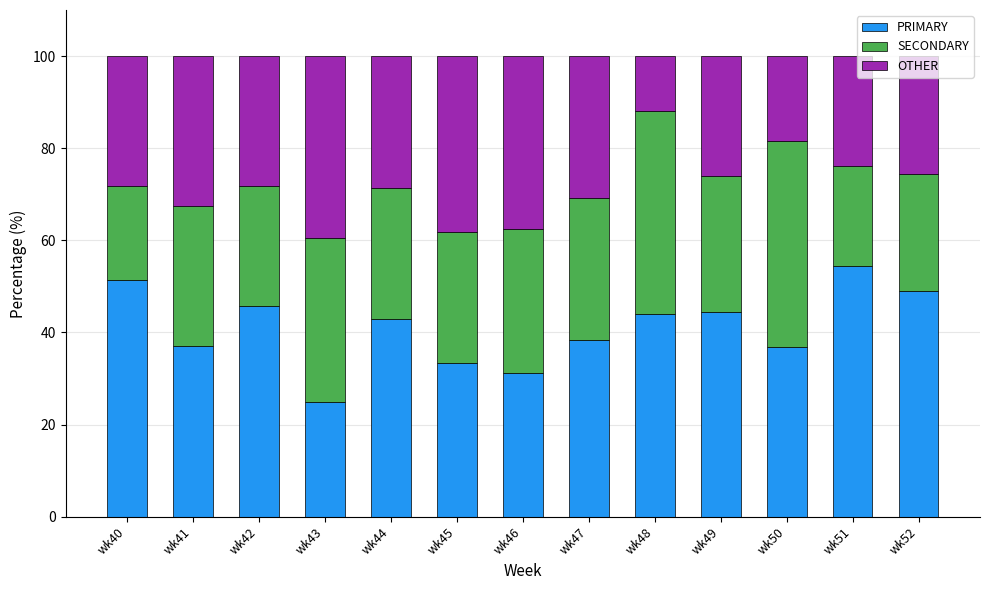

Which category has the lowest value in the PRIMARY series?

wk43